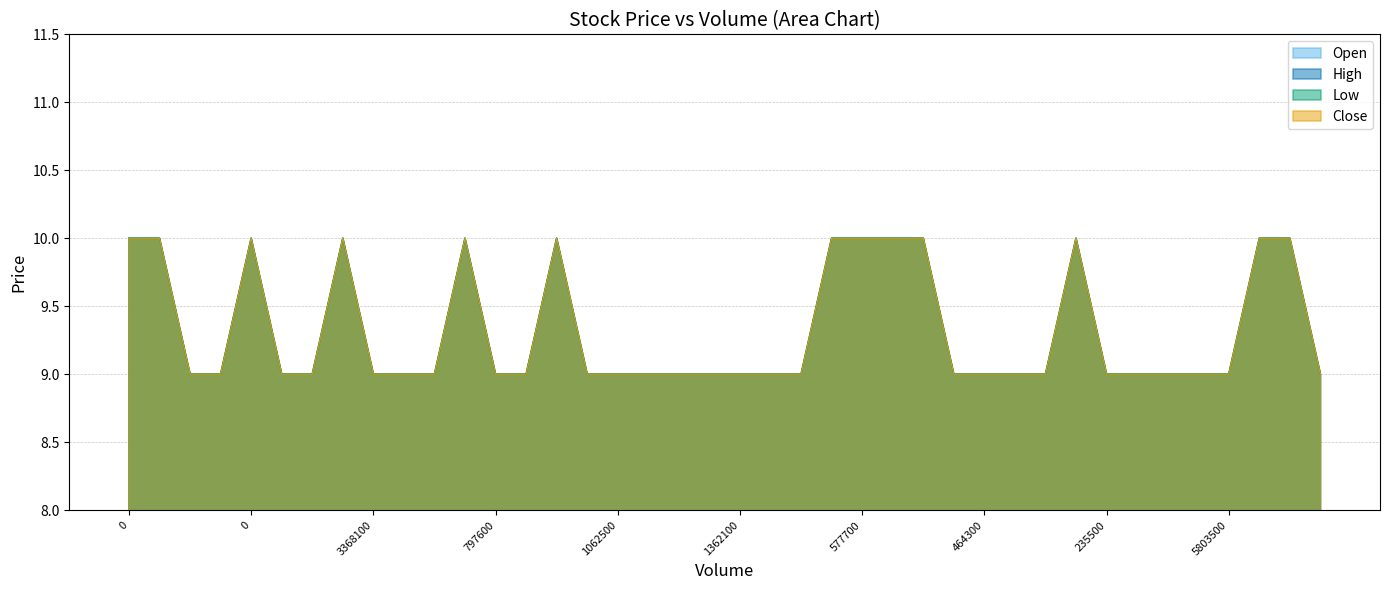

What is the difference between the second highest and second lowest values in the High series?

1